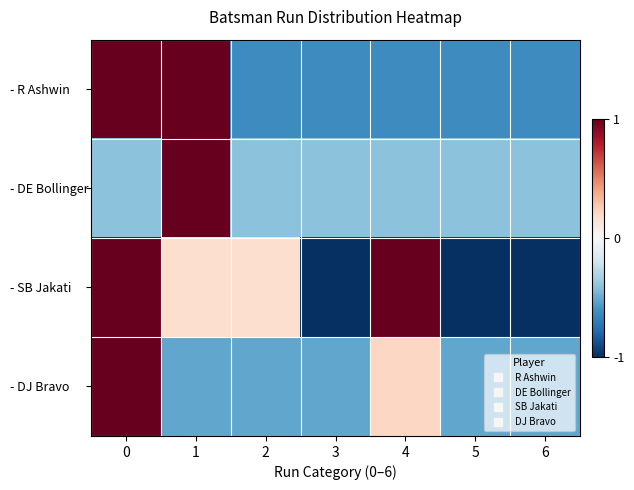

Reading left to right, what are all the values shown in this chart?

- R Ashwin: 0=1.6	1=1.6	2=-0.6	3=-0.6	4=-0.6	5=-0.6	6=-0.6
- DE Bollinger: 0=-0.4	1=2.4	2=-0.4	3=-0.4	4=-0.4	5=-0.4	6=-0.4
- SB Jakati: 0=1.4	1=0.2	2=0.2	3=-1.0	4=1.4	5=-1.0	6=-1.0
- DJ Bravo: 0=2.4	1=-0.5	2=-0.5	3=-0.5	4=0.2	5=-0.5	6=-0.5